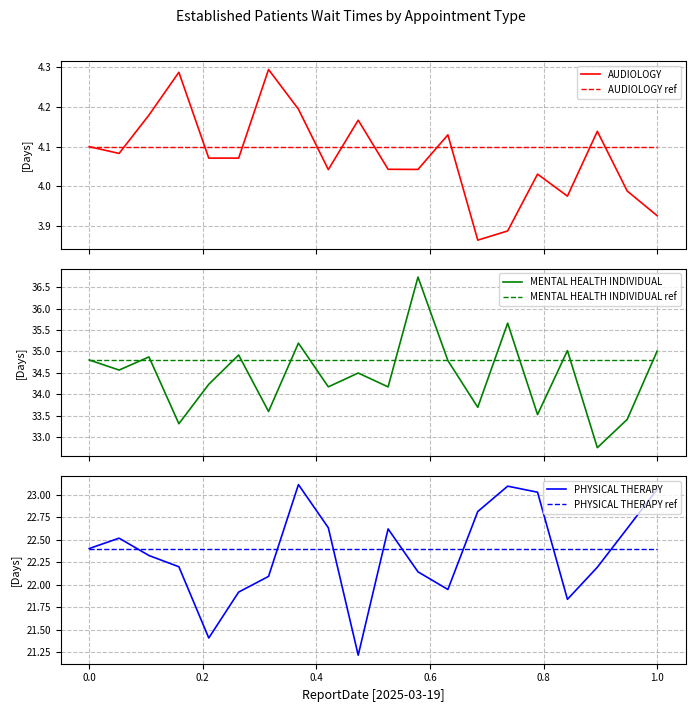

In AUDIOLOGY, how many points are higher than both neighbors (excluding endpoints)?

6